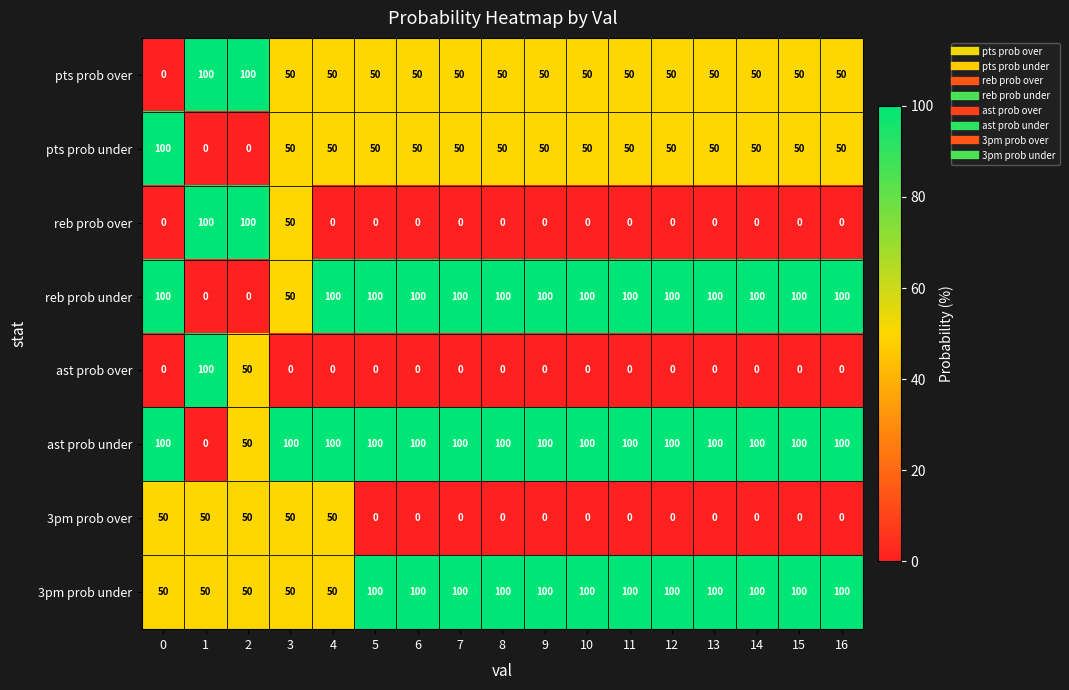

Which series has the largest total across all categories?

ast prob under